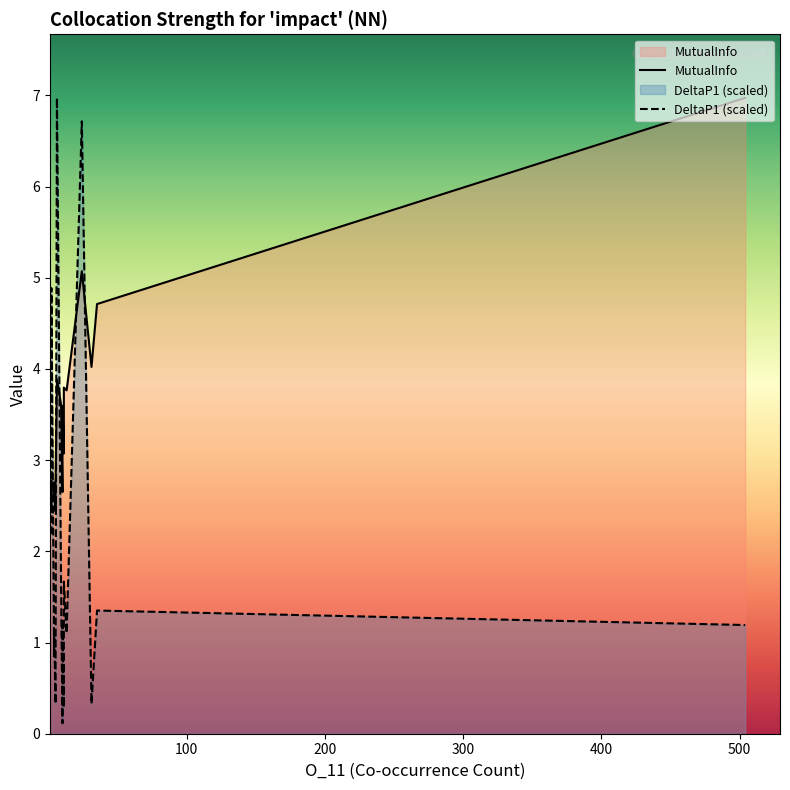

How many lines are shown in the chart?

2